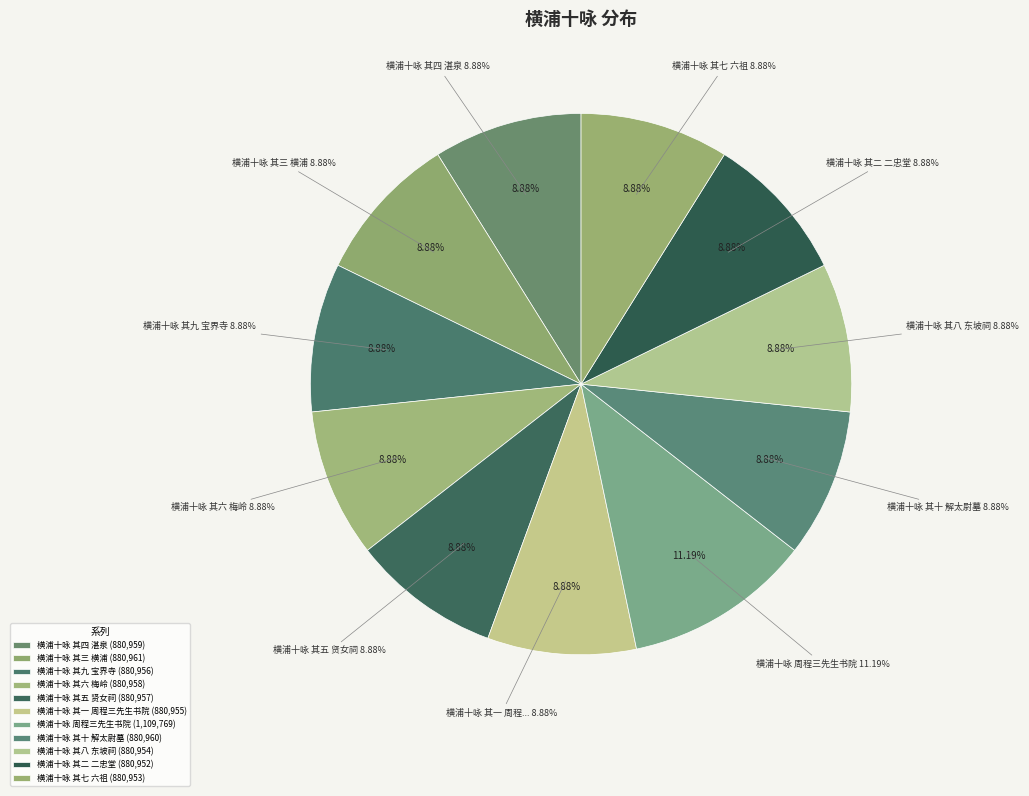

What percentage is the 横浦十咏 周程三先生书院 slice, to the nearest percent?

11%